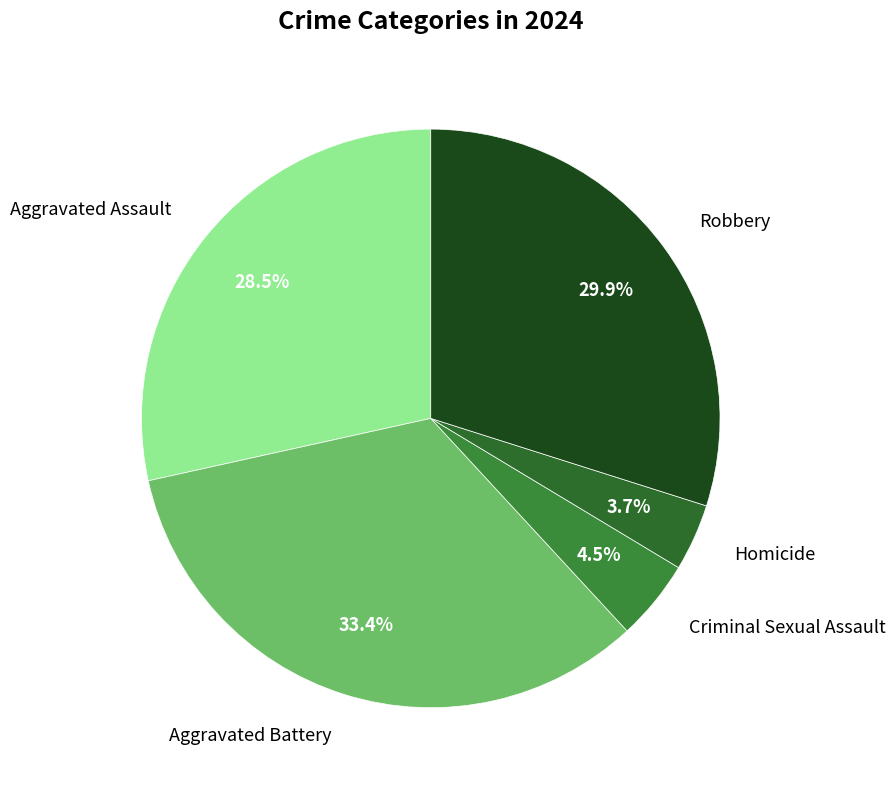

How much of the chart is everything except Homicide?

96.3%